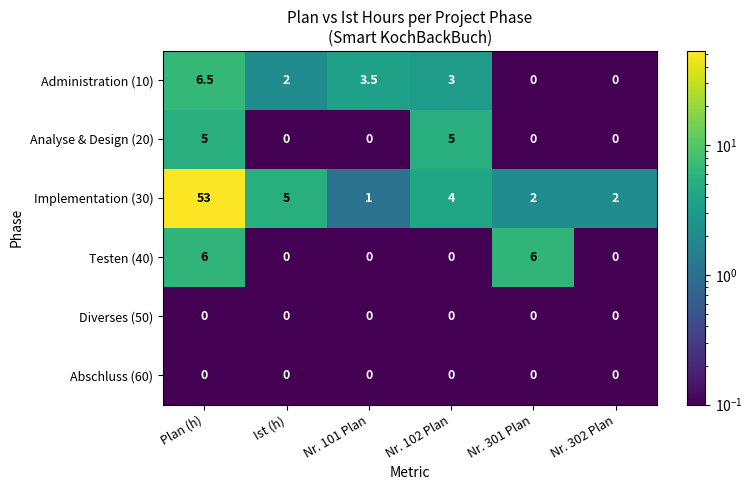

Between Plan (h) and Nr. 302 Plan, which series saw the biggest shift?

Implementation (30)